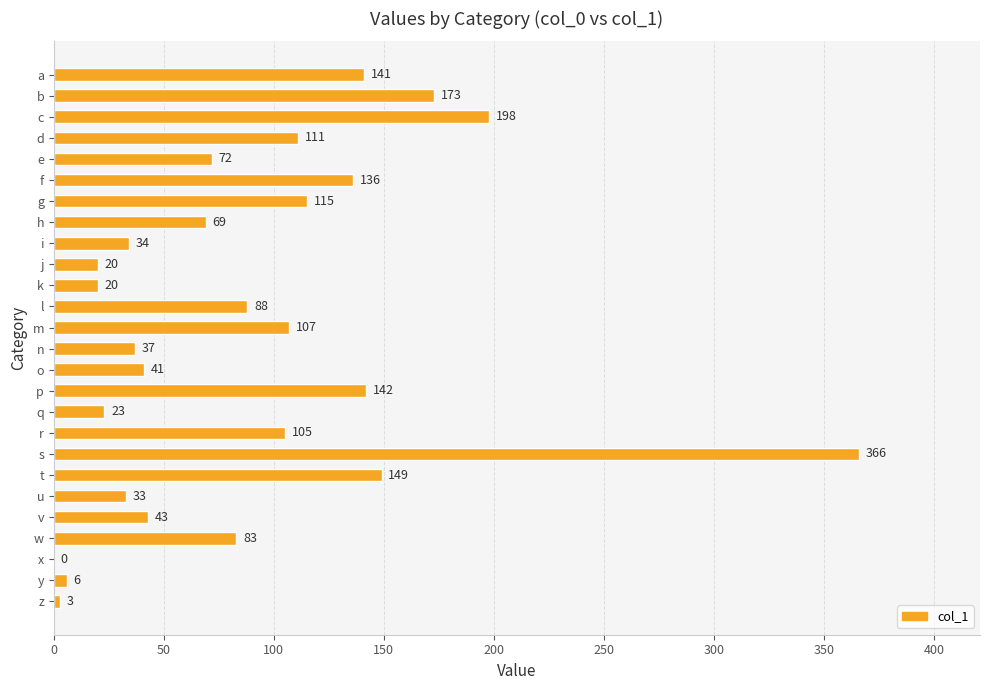

How many positive values are there?

25